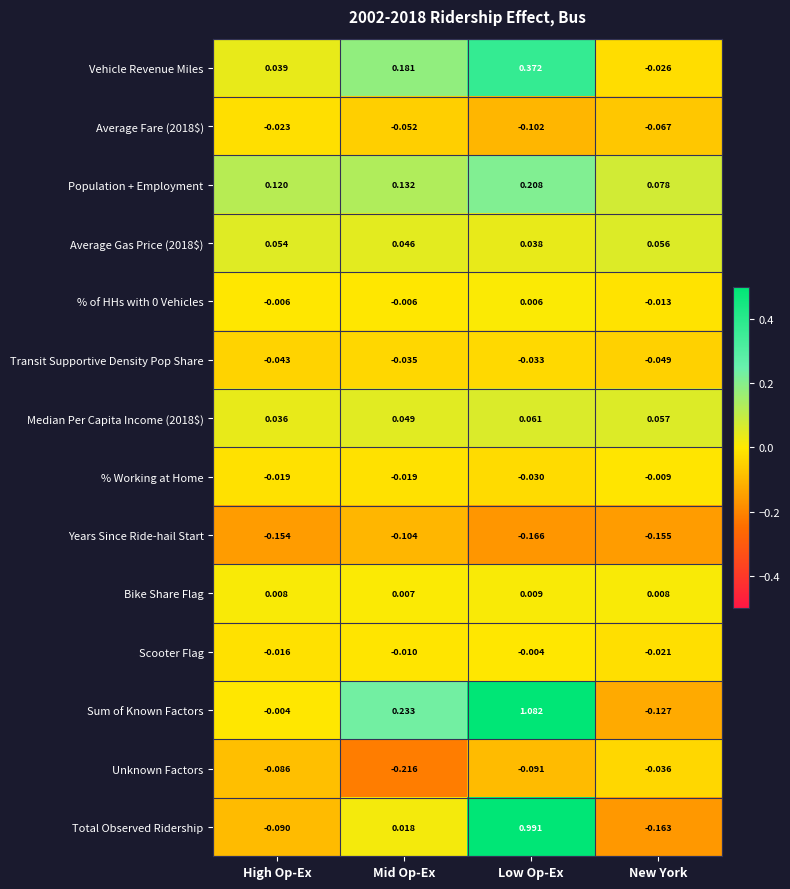

Rank the categories by Years Since Ride-hail Start value from highest to lowest.

Mid Op-Ex, High Op-Ex, New York, Low Op-Ex